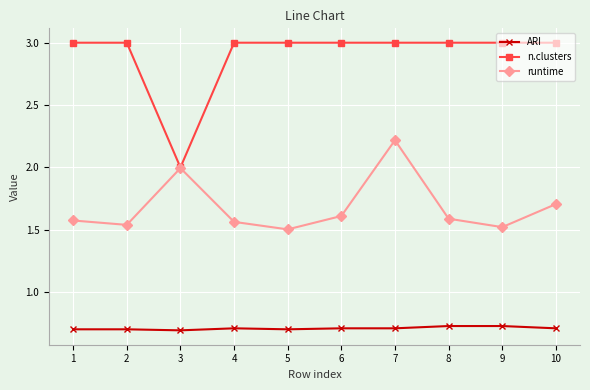

True or false: n.clusters and ARI cross at least once.

False